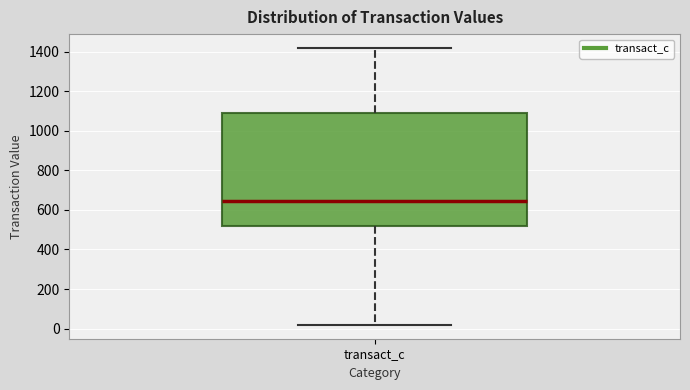

Transcribe this box plot: give where the median line is, the range the box spans, and where the two whiskers end, as read against the y-axis. The values are not printed on the chart, so give them approximately, as read against the axis.

median 640, box 520 to 1100, whiskers 20 to 1420